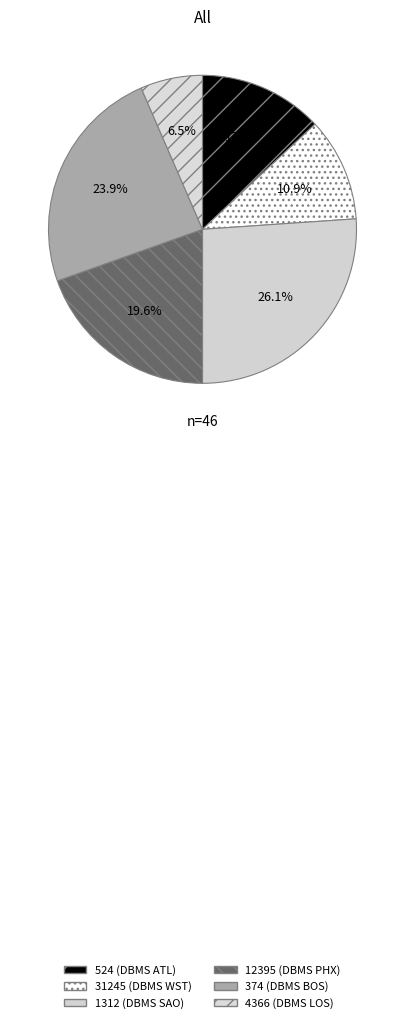

To the nearest percent, what is the difference between the 1312 and 374 slice percentages?

2%